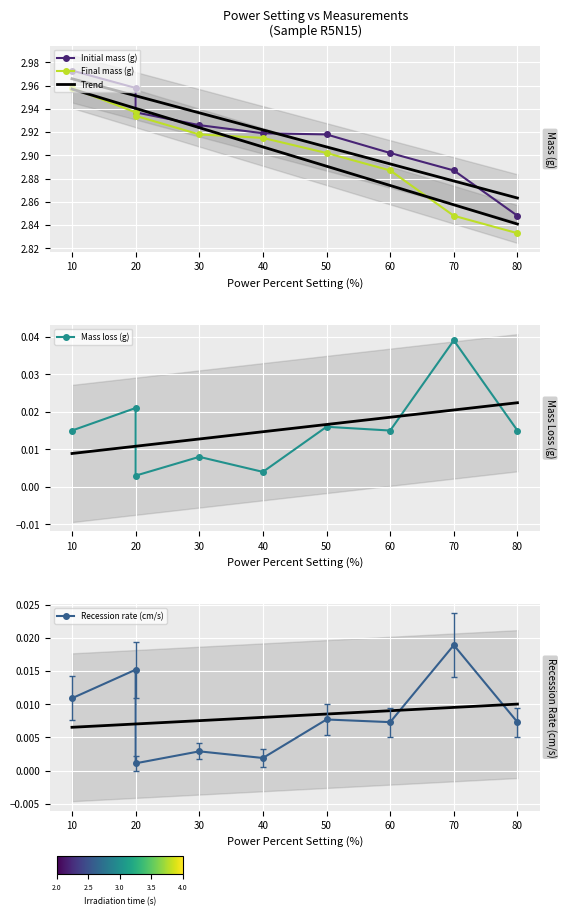

Reading left to right, what are all the values shown in this chart?

Recession rate (cm/s): 10=0.0	20=0.0	20=0.0	30=0.0	40=0.0	50=0.0	60=0.0	70=0.0	80=0.0
Recession rate error (cm/s): 10=0.0	20=0.0	20=0.0	30=0.0	40=0.0	50=0.0	60=0.0	70=0.0	80=0.0
Mass loss (g): 10=0.0	20=0.0	20=0.0	30=0.0	40=0.0	50=0.0	60=0.0	70=0.0	80=0.0
Initial mass (g): 10=3.0	20=3.0	20=2.9	30=2.9	40=2.9	50=2.9	60=2.9	70=2.9	80=2.8
Final mass (g): 10=3.0	20=2.9	20=2.9	30=2.9	40=2.9	50=2.9	60=2.9	70=2.8	80=2.8